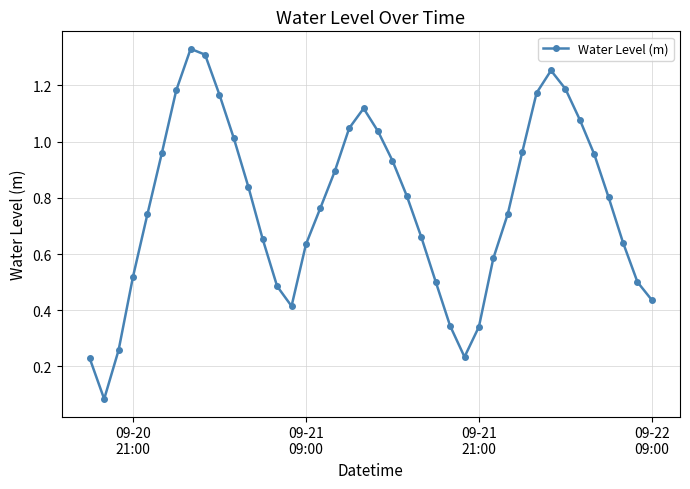

True or false: there are more than 0 points higher than both neighbors.

True